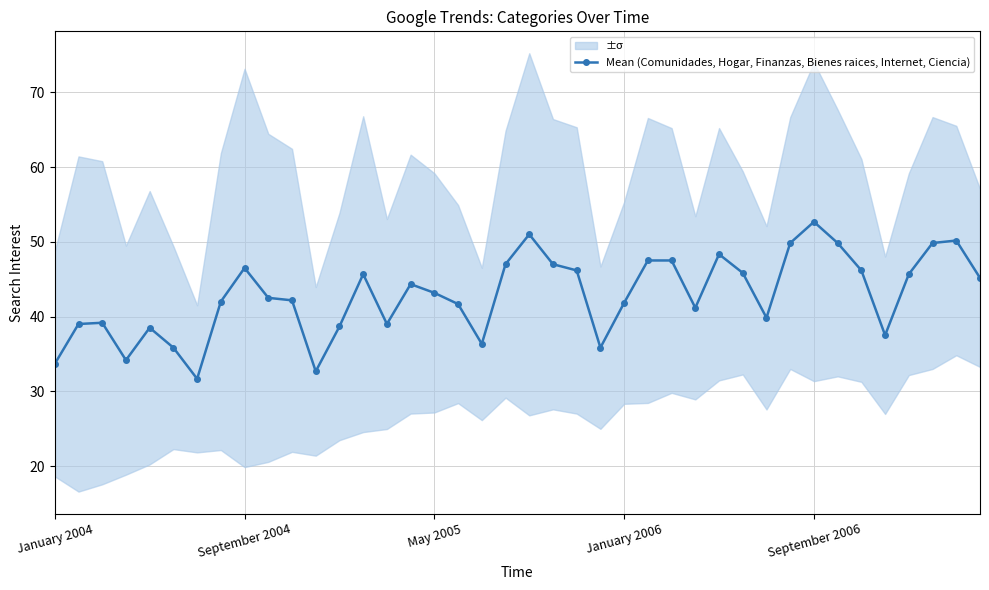

True or false: Mean (Comunidades, Hogar, Finanzas, Bienes raices, Internet, Ciencia) has more than 2 points higher than both neighbors.

True